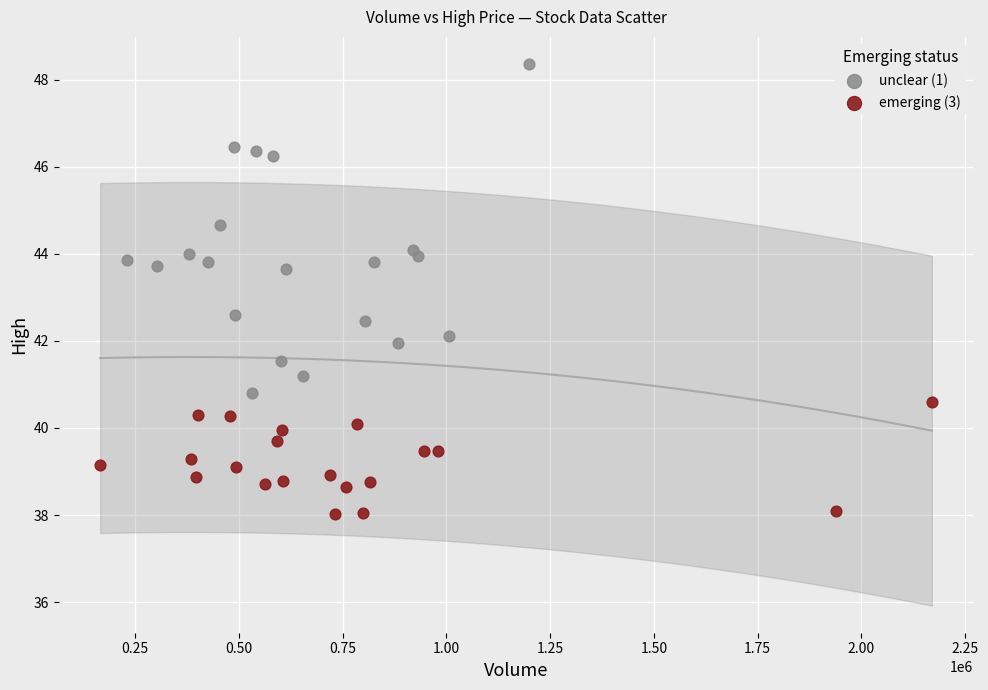

Which series has the largest Y range (max minus min)?

unclear (1)